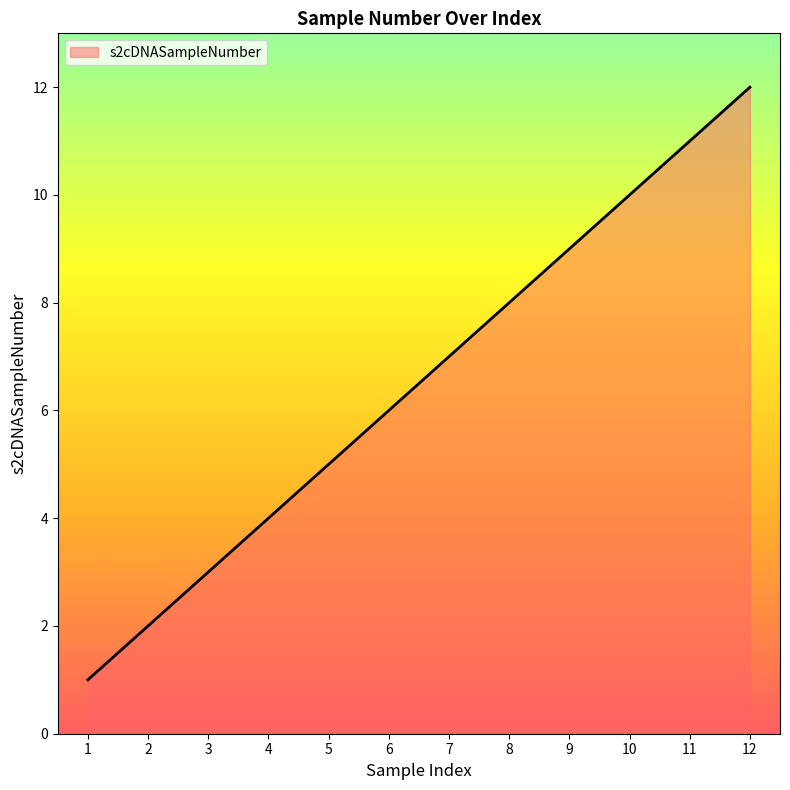

What is the difference between the maximum and minimum values?

11